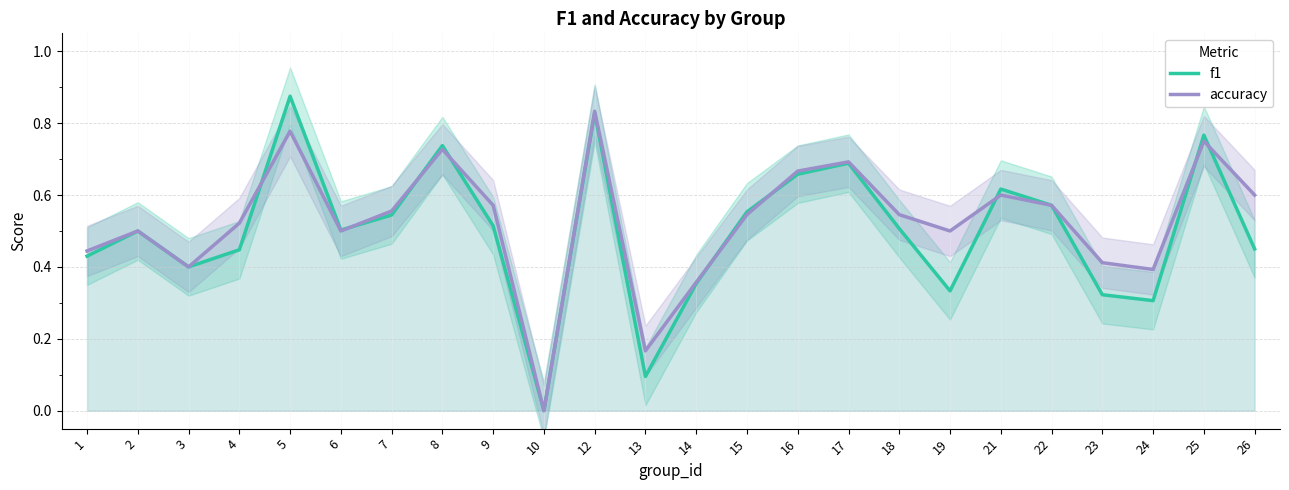

At which category is the sum across all series the highest?

12